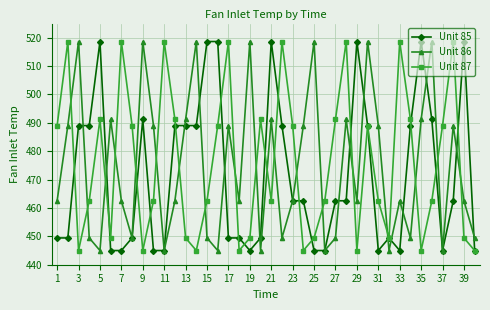

Reading left to right, extract all data points from this chart.

Unit 85: 449.4	449.4	489.1	489.1	518.7	445.0	445.0	449.4	491.2	445.0	445.0	489.1	489.1	489.1	518.7	518.7	449.4	449.4	445.0	449.4	518.7	489.1	462.5	462.5	445.0	445.0	462.5	462.5	518.7	489.1	445.0	449.4	445.0	489.1	518.7	491.2	445.0	462.5	518.7	445.0
Unit 86: 462.5	489.1	518.7	449.4	445.0	491.2	462.5	449.4	518.7	489.1	445.0	462.5	491.2	518.7	449.4	445.0	489.1	462.5	518.7	445.0	491.2	449.4	462.5	489.1	518.7	445.0	449.4	491.2	462.5	518.7	489.1	445.0	462.5	449.4	491.2	518.7	445.0	489.1	462.5	449.4
Unit 87: 489.1	518.7	445.0	462.5	491.2	449.4	518.7	489.1	445.0	462.5	518.7	491.2	449.4	445.0	462.5	489.1	518.7	445.0	449.4	491.2	462.5	518.7	489.1	445.0	449.4	462.5	491.2	518.7	445.0	489.1	462.5	449.4	518.7	491.2	445.0	462.5	489.1	518.7	449.4	445.0